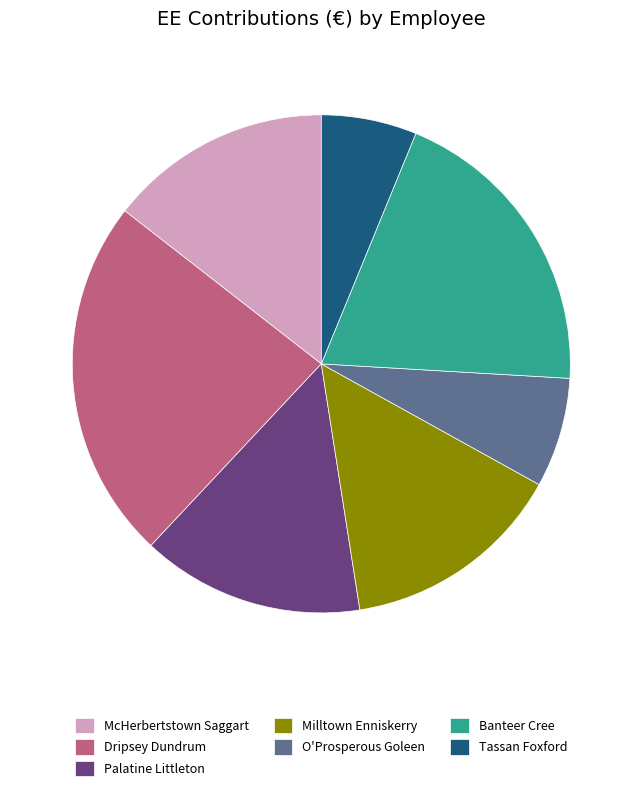

Approximately how many times larger is the value at Tassan Foxford compared to McHerbertstown Saggart?

0.4